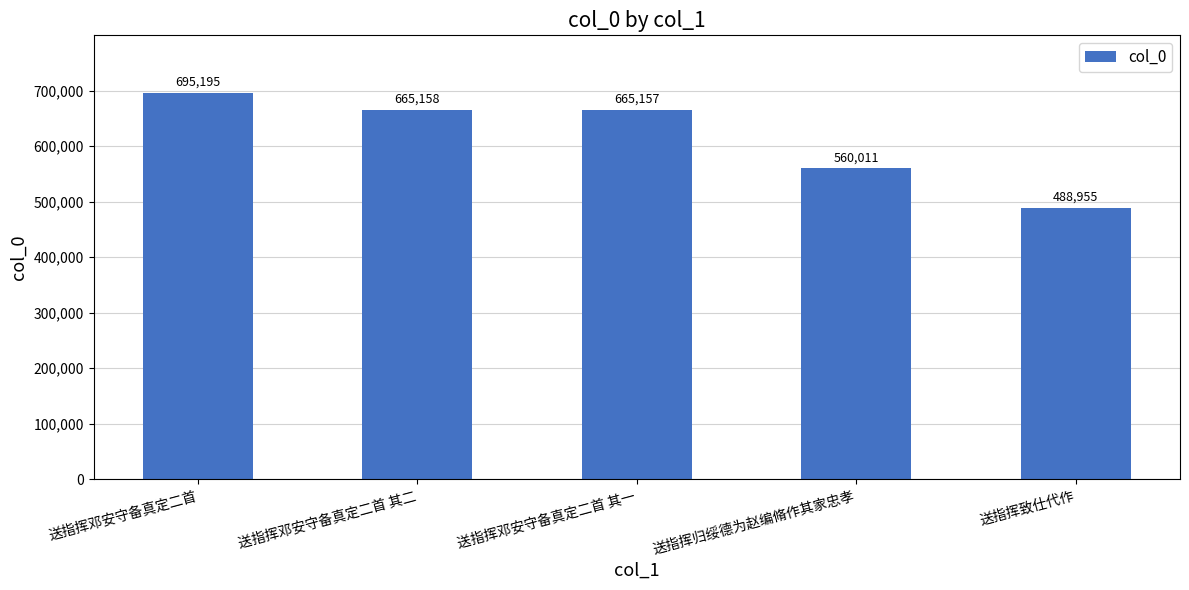

Is it true that the value at 送指挥致仕代作 is 488955?

True